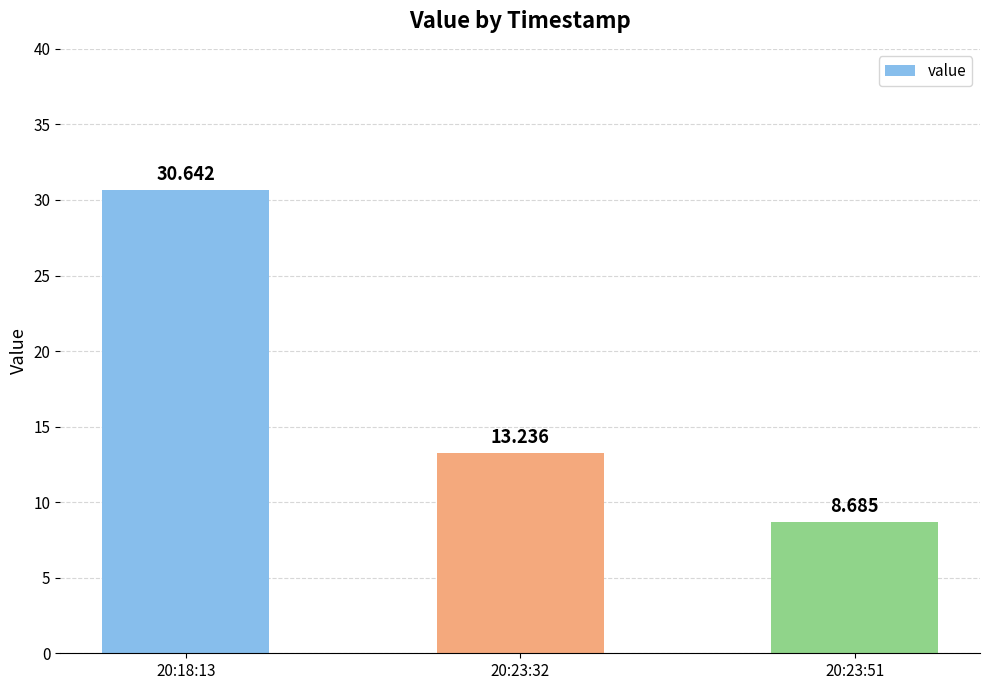

Reading left to right, transcribe all the data shown in this chart.

30.6	13.2	8.7